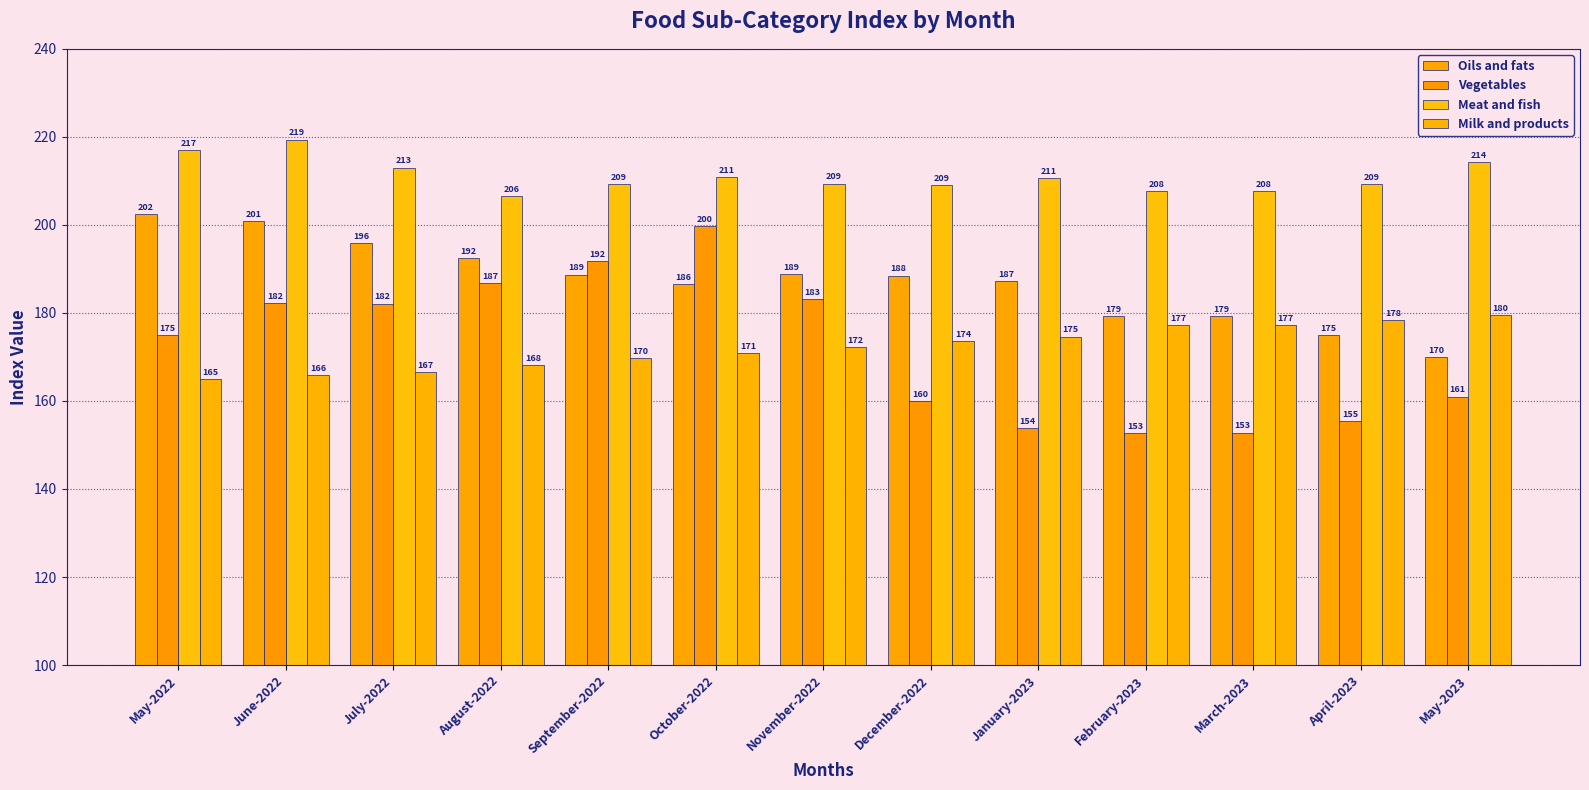

Reading left to right, list all the values displayed in this chart.

Oils and fats: 202.4	200.9	195.8	192.4	188.7	186.5	188.9	188.5	187.2	179.3	179.2	174.9	170.0
Vegetables: 174.9	182.3	182.1	186.7	191.8	199.7	183.1	159.9	153.9	152.7	152.8	155.4	161.0
Meat and fish: 217.0	219.4	213.0	206.5	209.2	210.9	209.4	209.0	210.7	207.7	207.7	209.3	214.3
Milk and products: 164.9	165.8	166.6	168.1	169.7	170.9	172.3	173.6	174.6	177.3	177.3	178.4	179.5